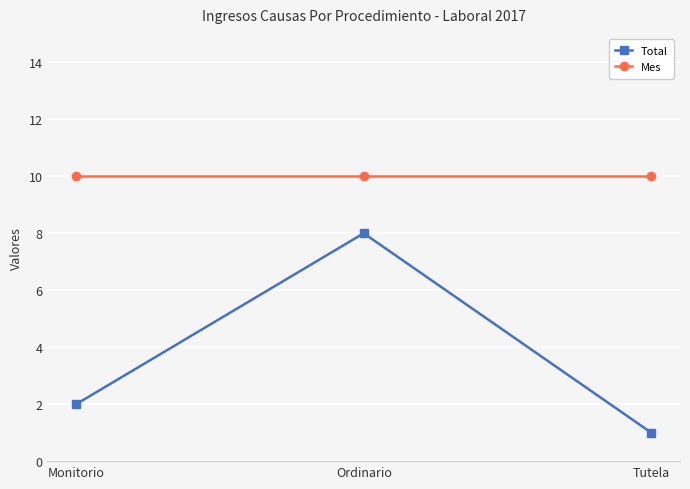

Reading left to right, extract all data points from this chart.

Total: Monitorio=2	Ordinario=8	Tutela=1
Mes: Monitorio=10	Ordinario=10	Tutela=10